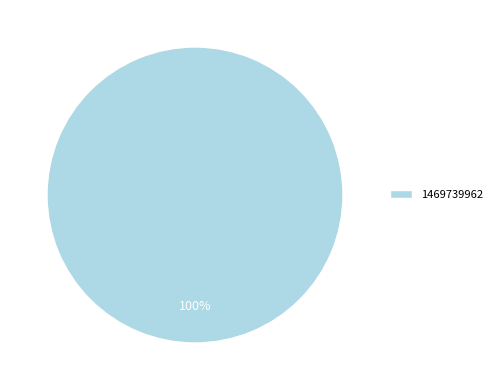

Rank the categories by value from lowest to highest.

1469739962